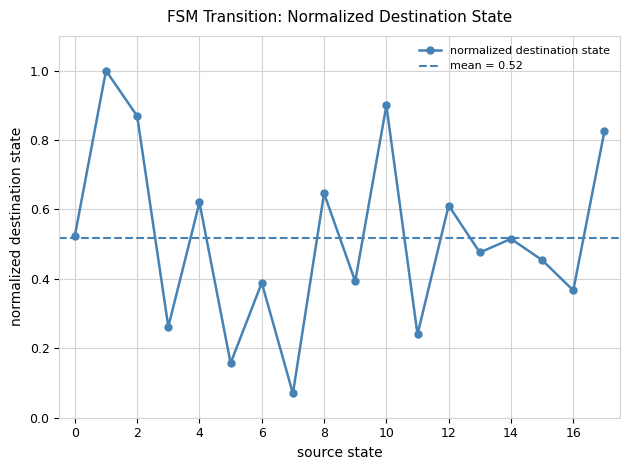

Count the number of categories in the chart.

18